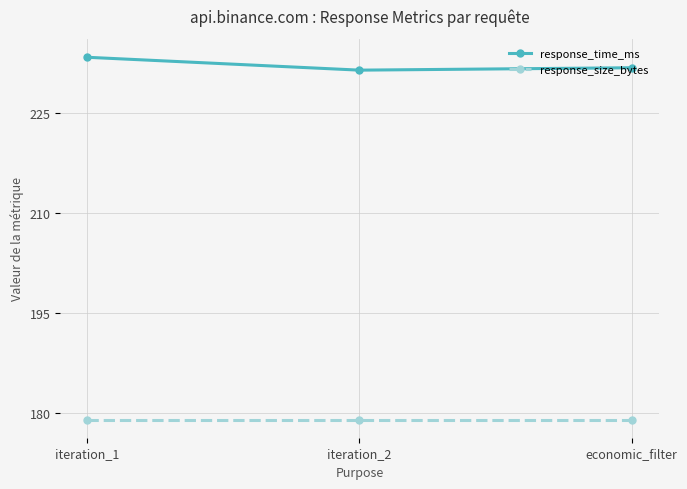

Is it true that response_time_ms equals 402.4 at iteration_2?

False